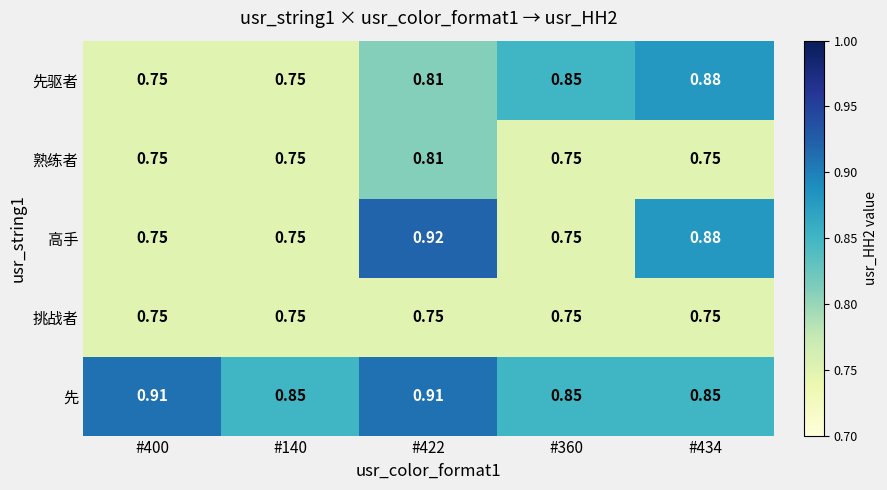

At how many categories does at least one series exceed 0?

5